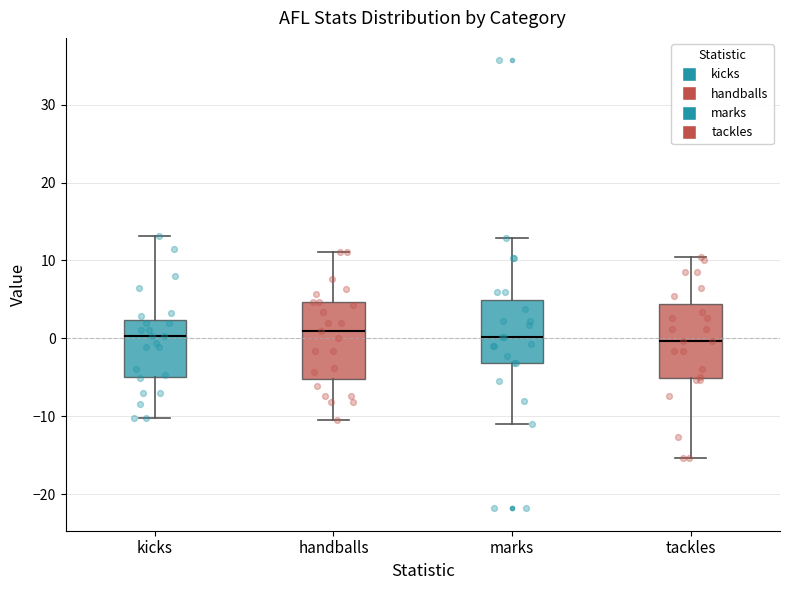

Reading left to right, read every box against the y-axis: the position of its median line, the range the box covers, and the ends of its whiskers. The values are not printed on the chart, so give them approximately, as read against the axis.

kicks: median 0, box -5 to 2, whiskers -10 to 13
handballs: median 1, box -5 to 5, whiskers -10 to 11
marks: median 0, box -3 to 5, whiskers -11 to 13
tackles: median 0, box -5 to 4, whiskers -15 to 10